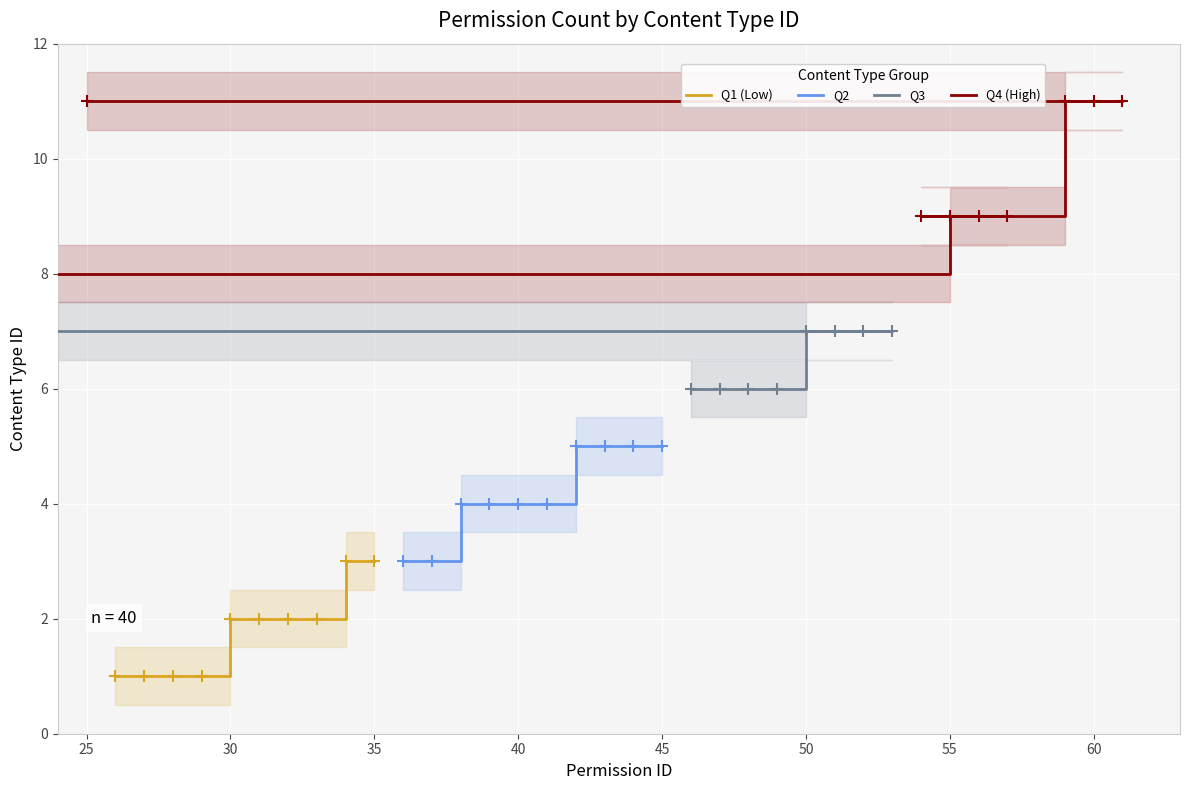

How many values in the Q3 series are below 7?

4